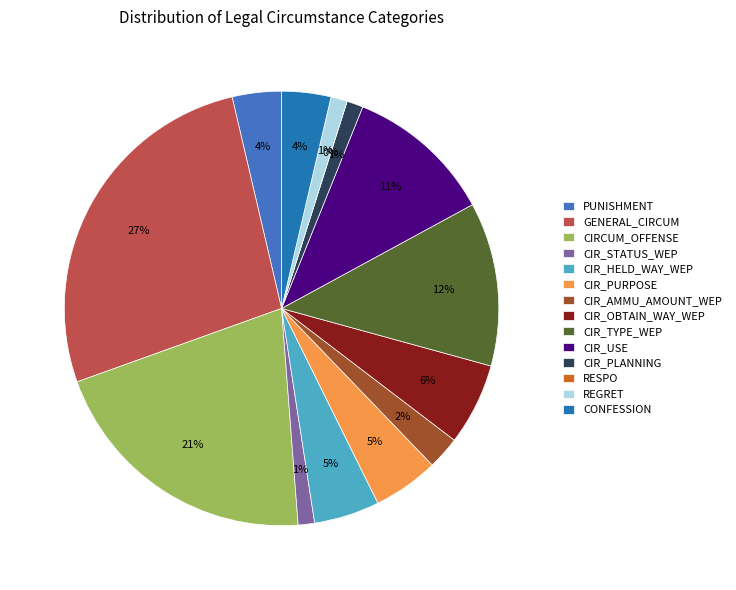

Combined, do CIR_OBTAIN_WAY_WEP and REGRET account for over 50%?

No